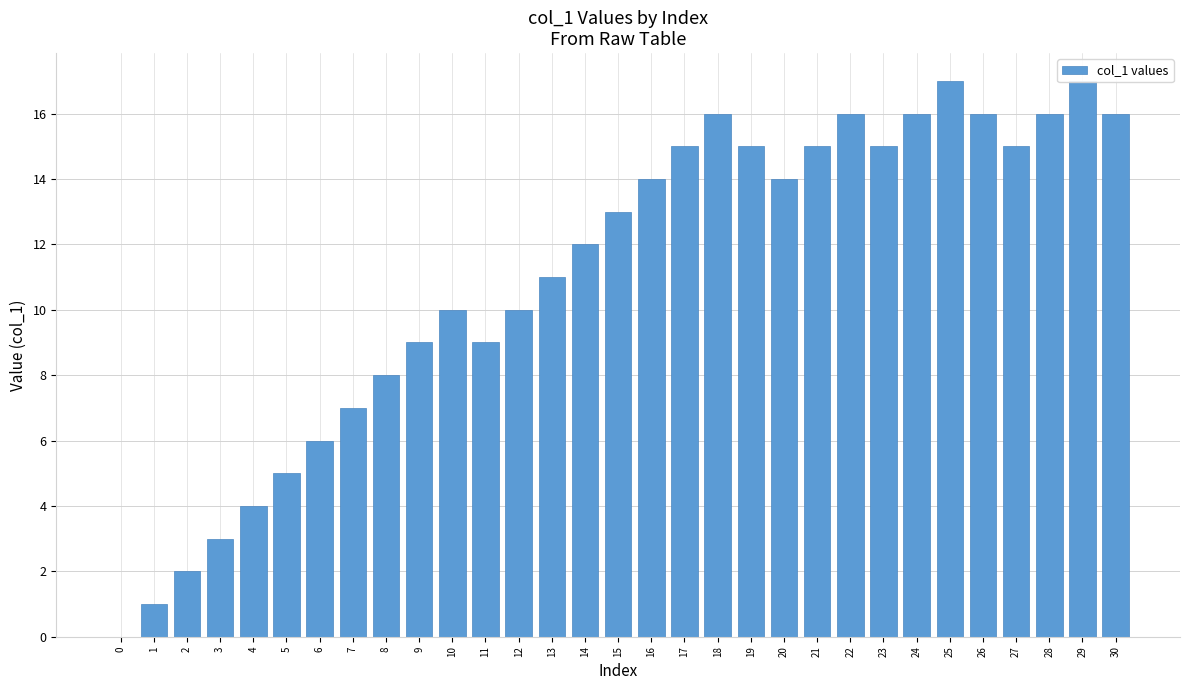

Is it true that the value at 27 is 15?

True